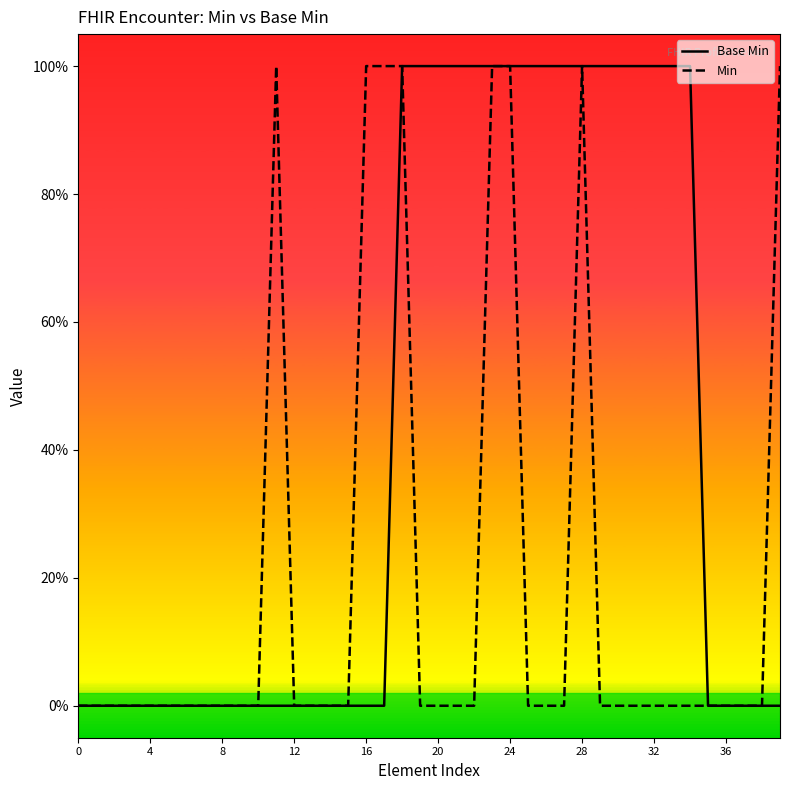

What is the difference between the maximum and minimum values in the Base Min series?

1